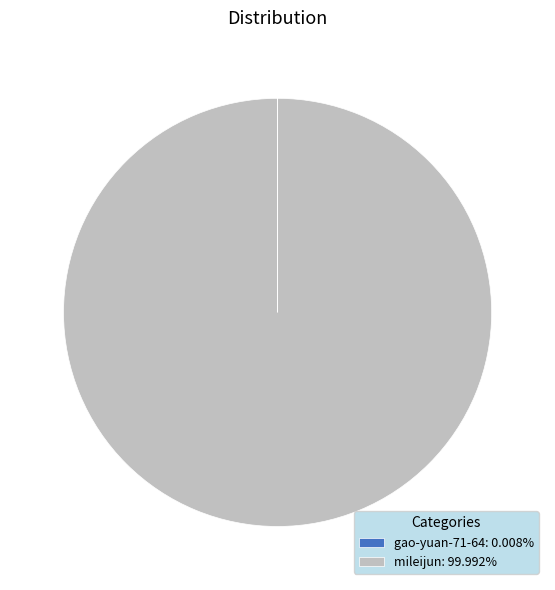

Is there any slice that represents more than half of the pie?

Yes